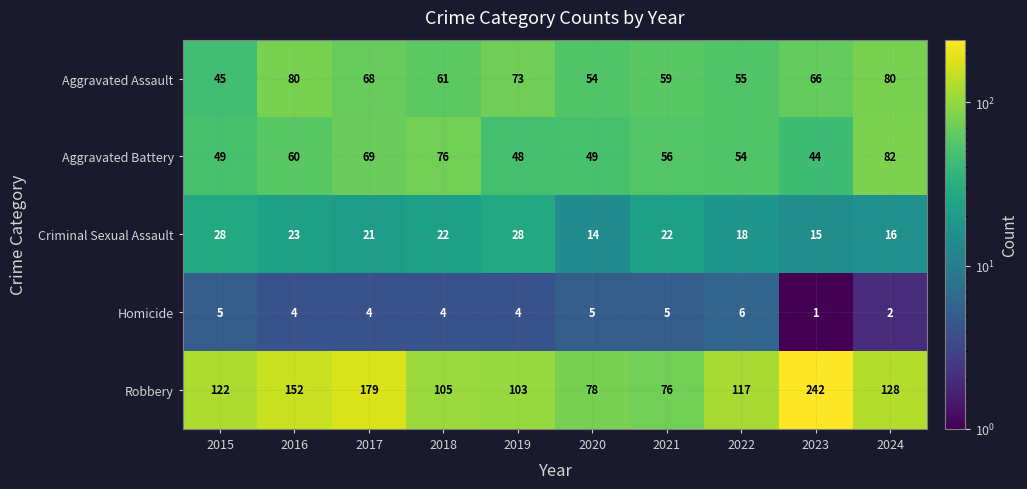

What is the greatest value displayed?

242